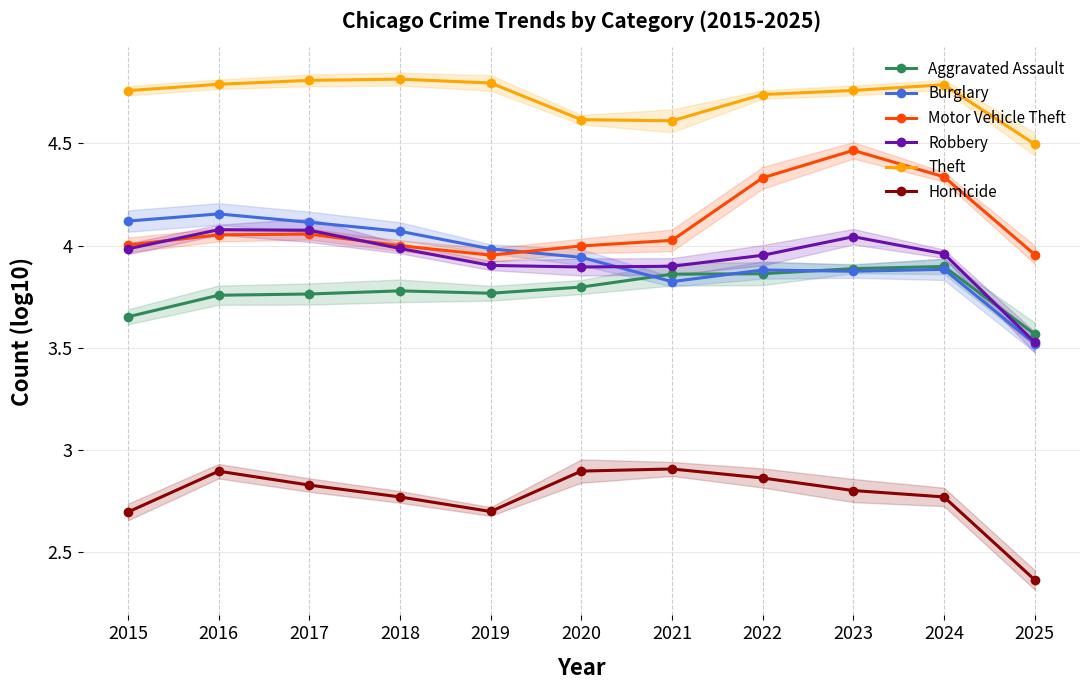

Count the number of categories in the chart.

11